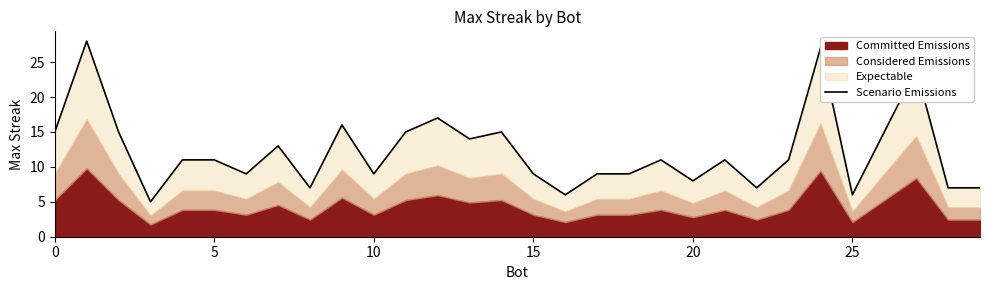

What is the sum of the values at 12 and 29?

24